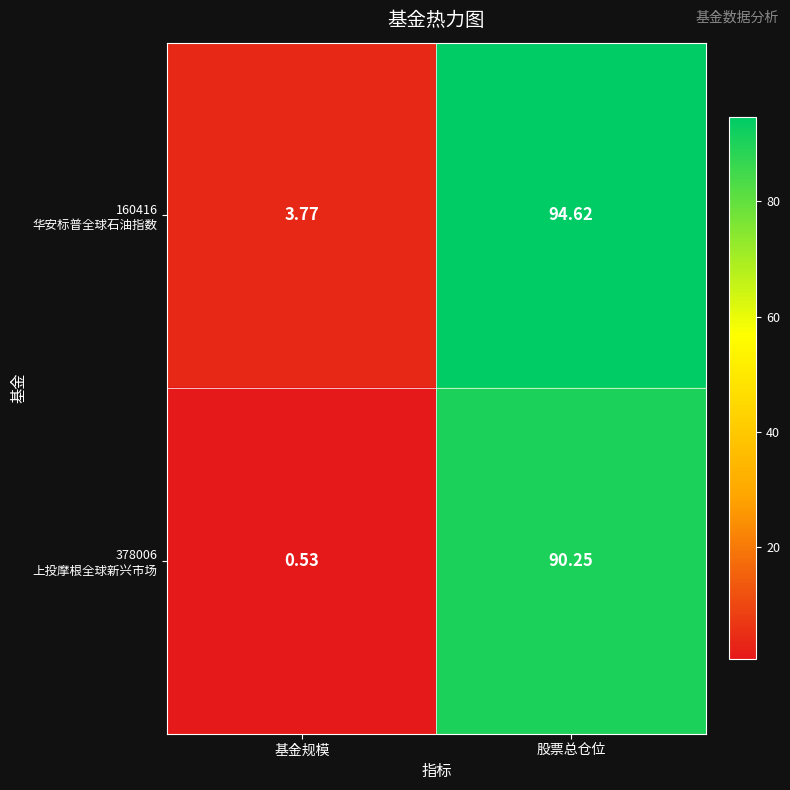

At which category is the sum across all series the highest?

股票总仓位